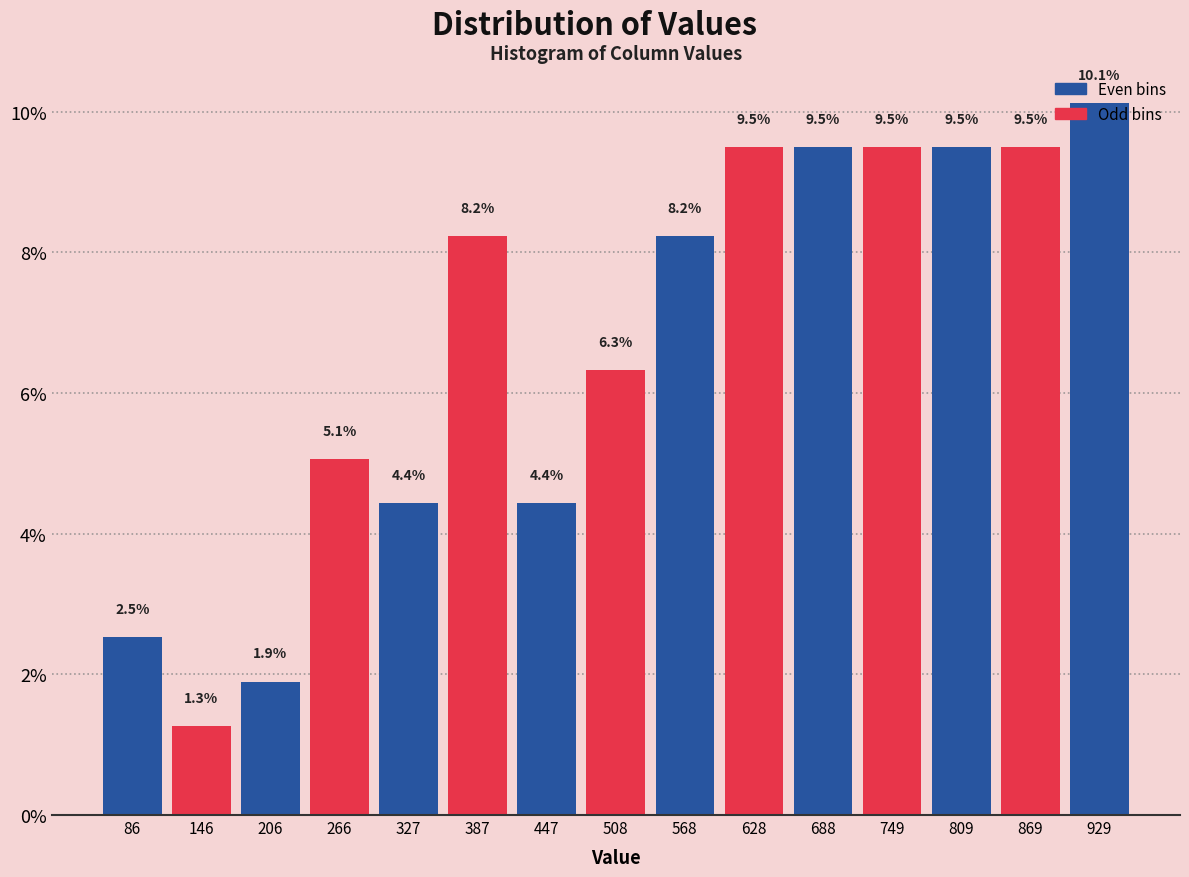

Reading left to right, transcribe this chart: for each bar, give the range it covers on the x-axis and its height. The bar edges are not printed on the chart, so give them approximately, as read against the axis.

60 to 120: 2.5
120 to 180: 1.3
180 to 240: 1.9
240 to 300: 5.1
300 to 360: 4.4
360 to 420: 8.2
420 to 480: 4.4
480 to 540: 6.3
540 to 600: 8.2
600 to 660: 9.5
660 to 720: 9.5
720 to 780: 9.5
780 to 840: 9.5
840 to 900: 9.5
900 to 960: 10.1